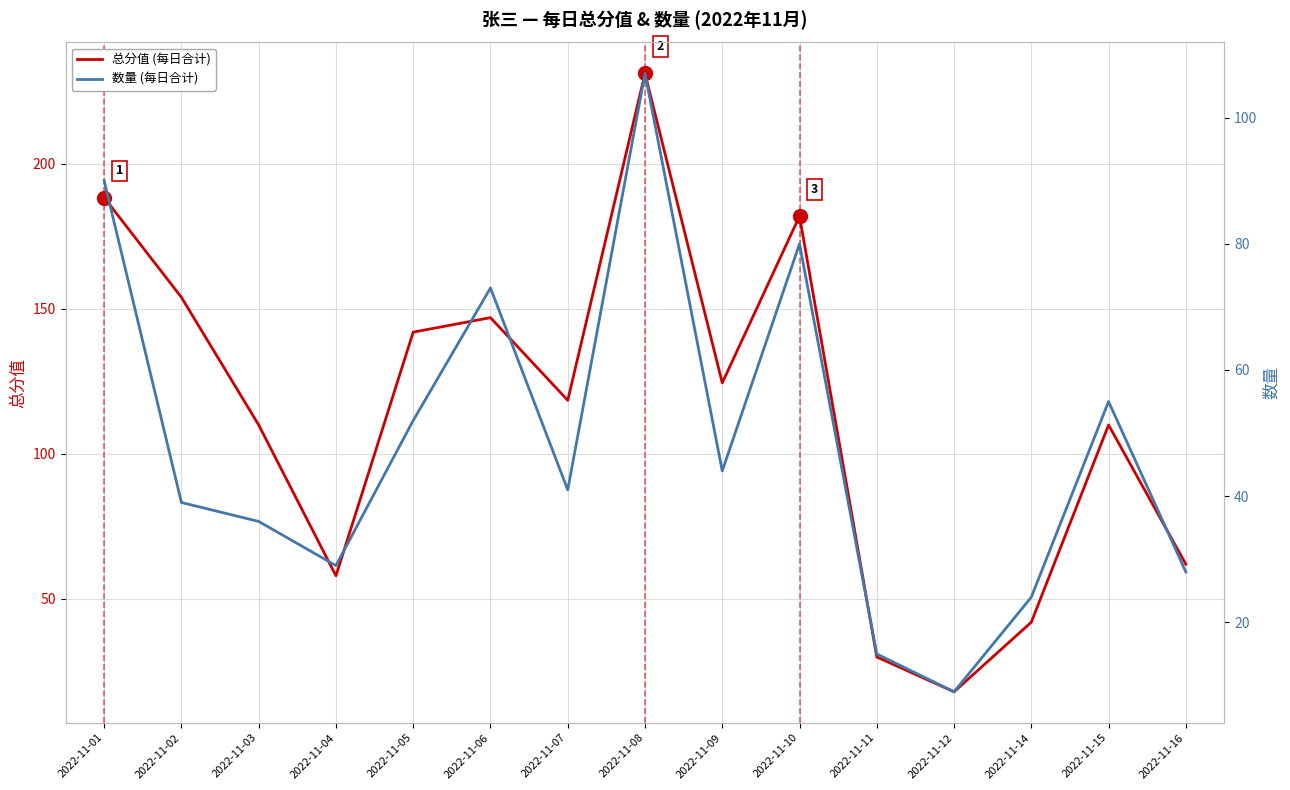

At how many categories does at least one series exceed 84?

10